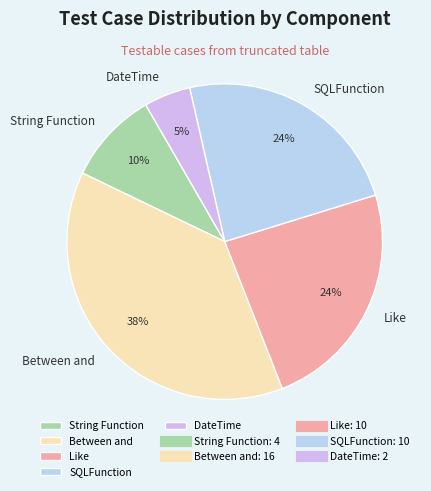

What percentage is the Like slice, to the nearest percent?

24%